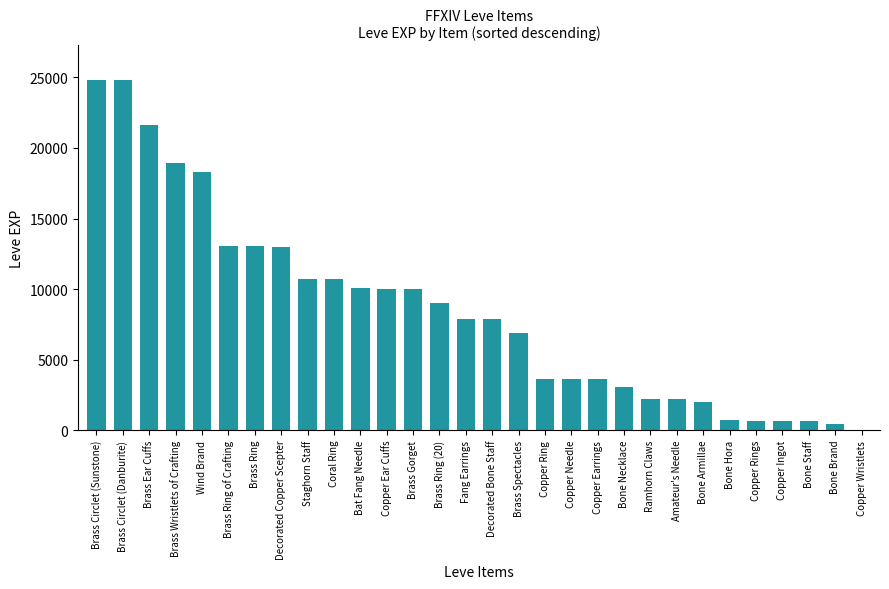

What is the greatest value displayed?

24790